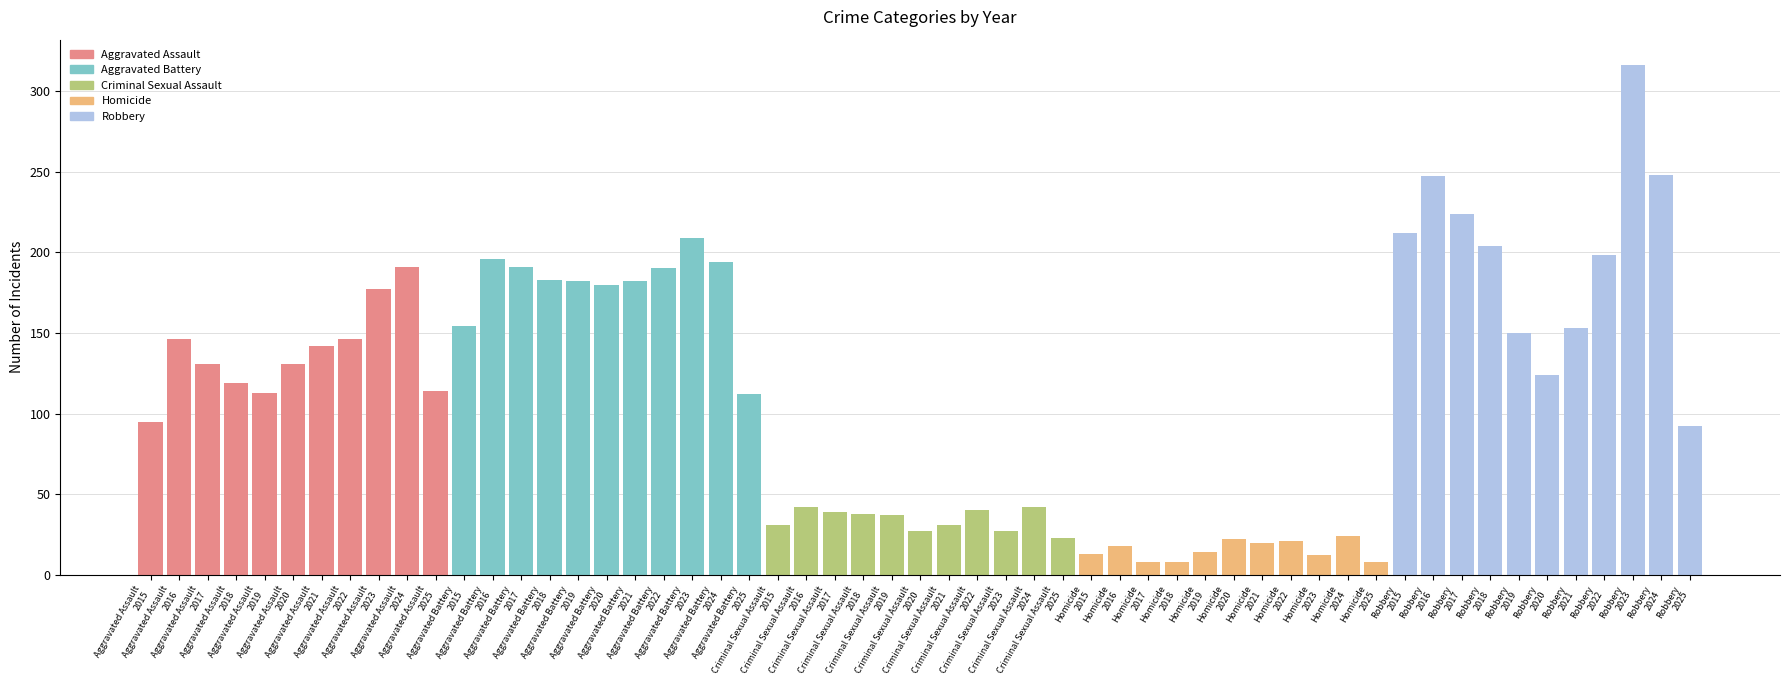

Count the number of categories in the chart.

55